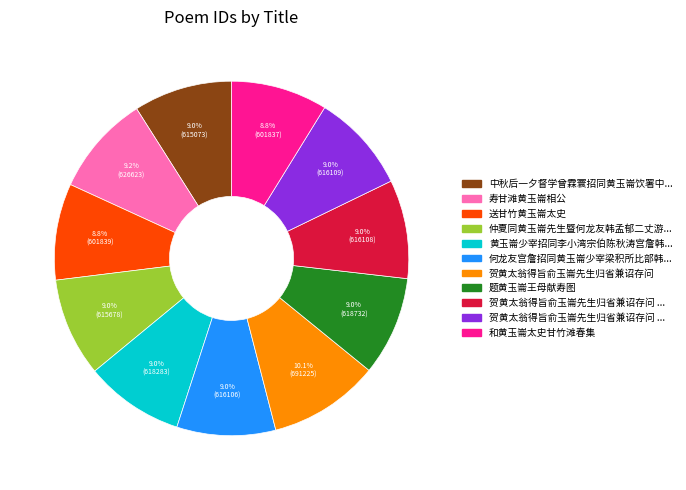

How many segments does this pie chart have?

11